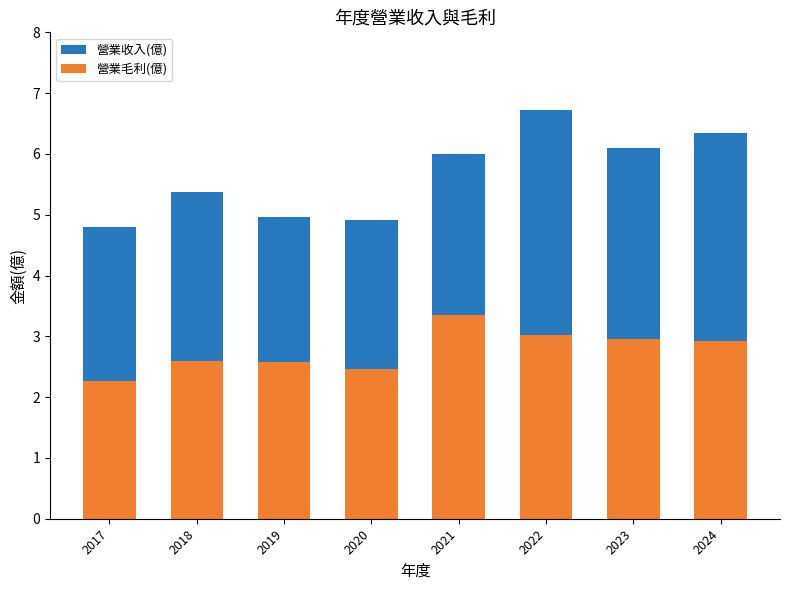

Reading right to left, what are all the values shown in this chart?

營業收入(億): 6.3	6.1	6.7	6.0	4.9	5.0	5.4	4.8
營業毛利(億): 2.9	3.0	3.0	3.4	2.5	2.6	2.6	2.3